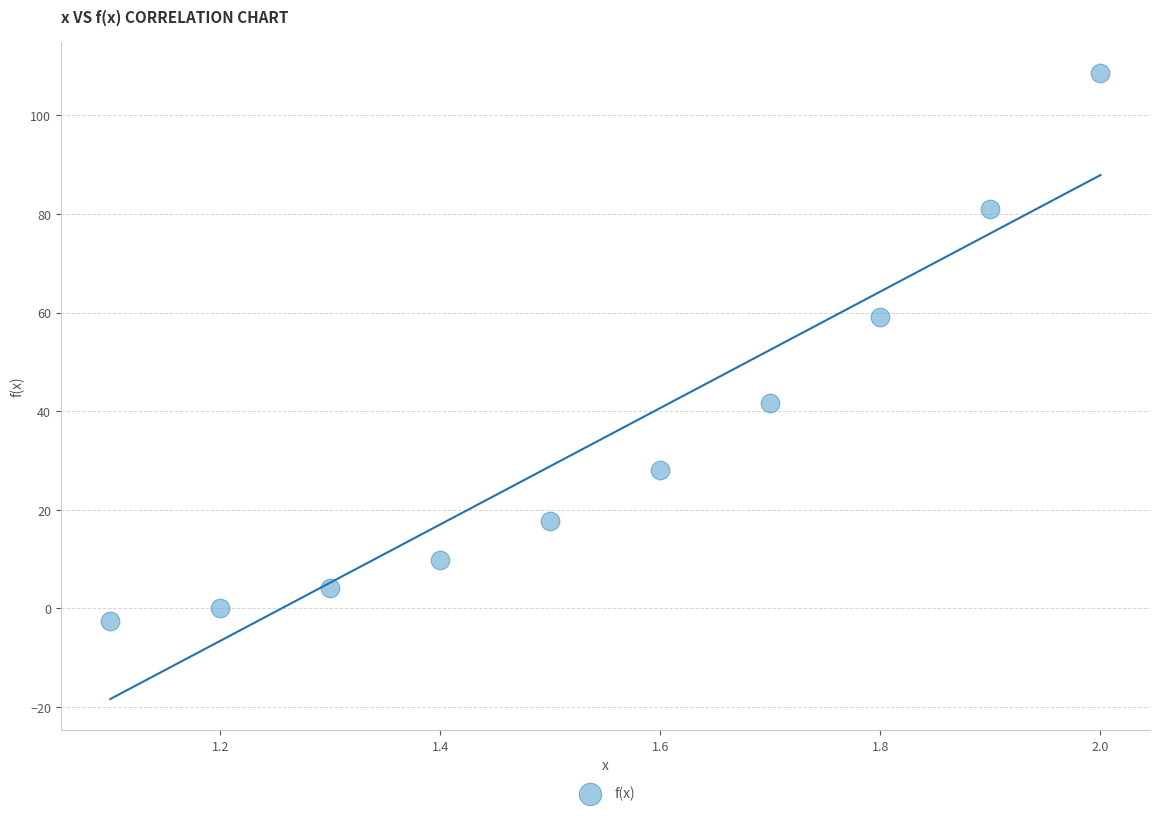

What is the average X value?

1.6